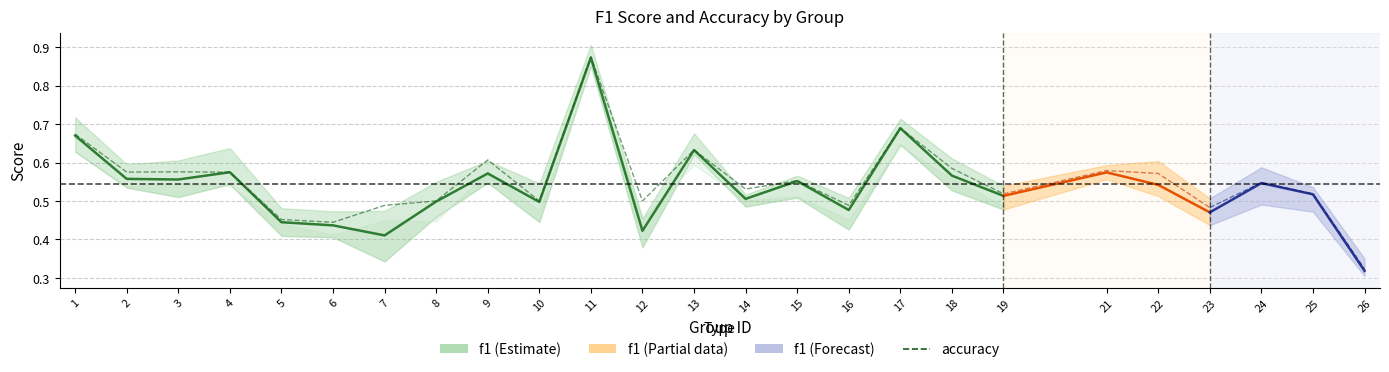

At which category does f1 reach its first local valley?

3